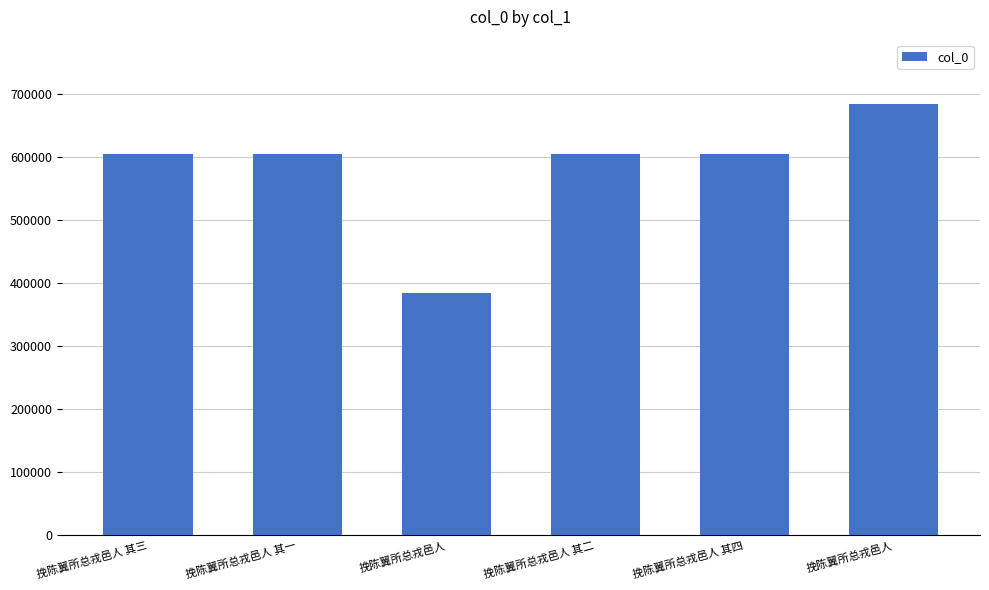

How many series are shown in this chart?

1